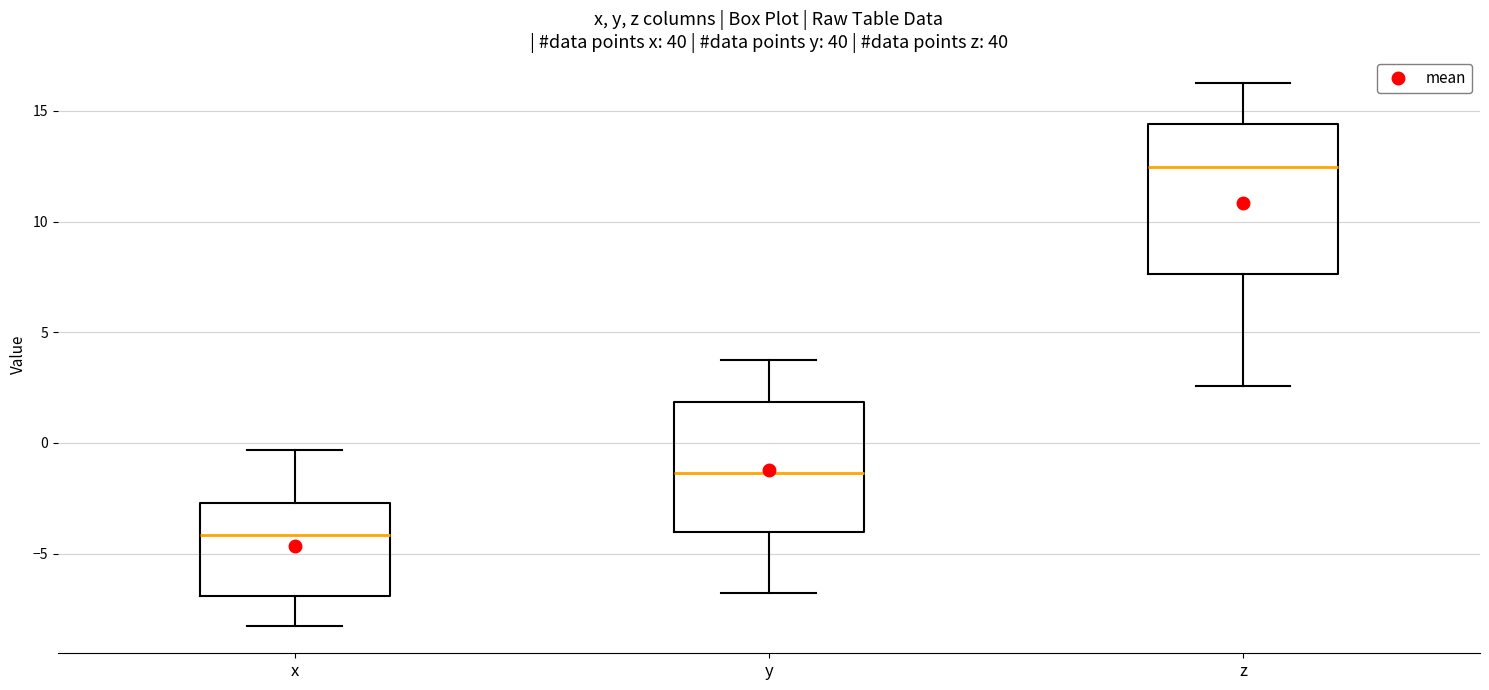

Reading left to right, transcribe this box plot: for each box, give where its median line is, the range the box spans, and where its two whiskers end, as read against the y-axis. The values are not printed on the chart, so give them approximately, as read against the axis.

x: median -4.0, box -7.0 to -2.5, whiskers -8.5 to -0.5
y: median -1.5, box -4.0 to 2.0, whiskers -7.0 to 4.0
z: median 12.5, box 7.5 to 14.5, whiskers 2.5 to 16.0